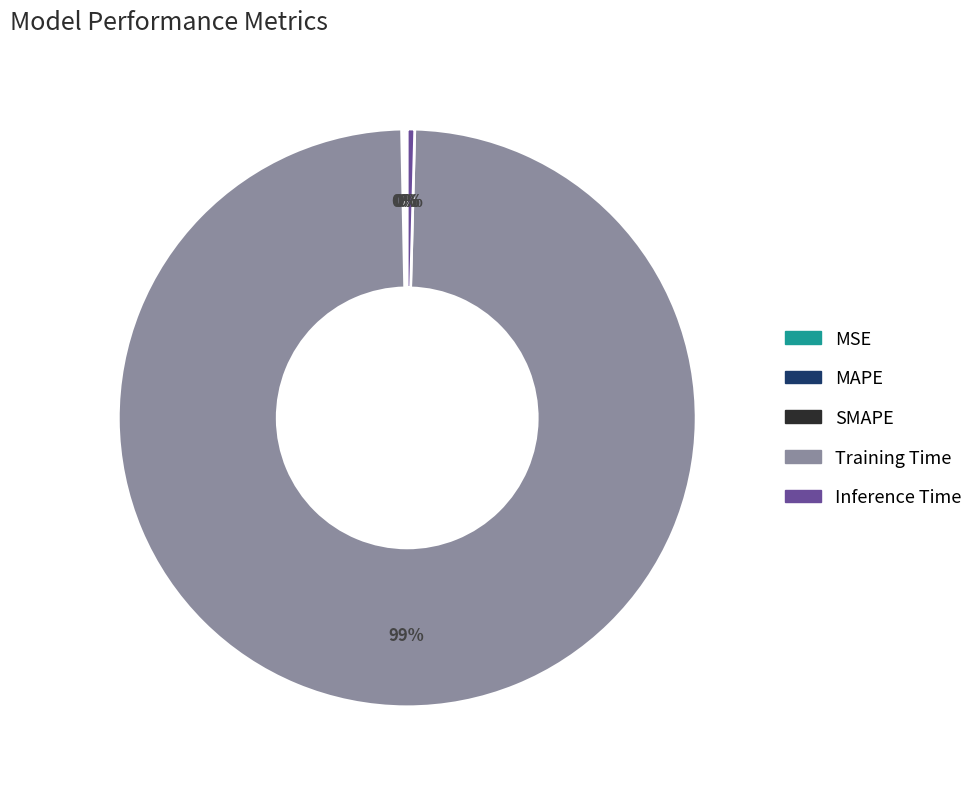

To the nearest percent, what is the average slice percentage?

20%